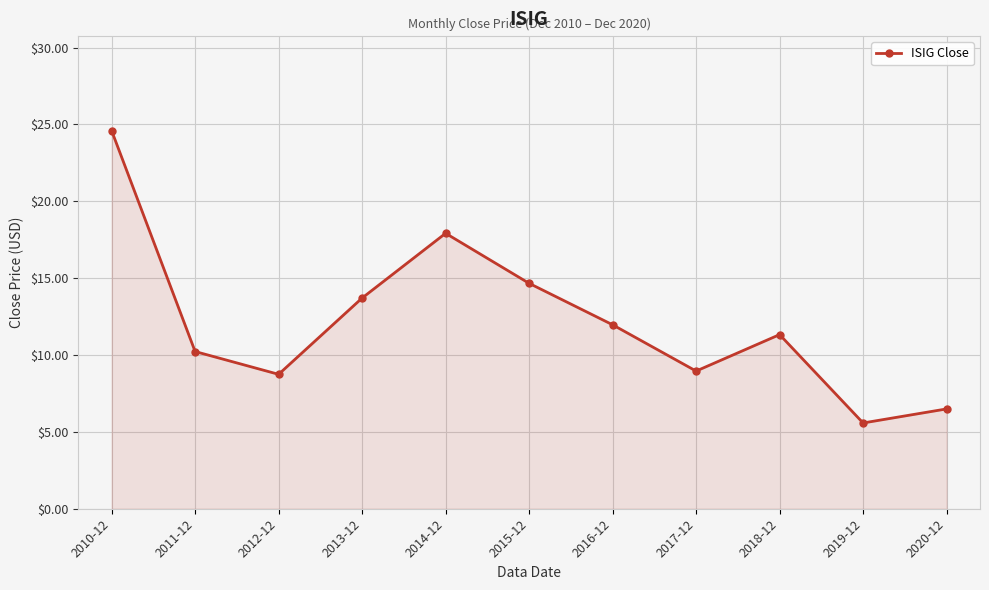

What is the change in value from 2010-12 to 2020-12?

-18.1